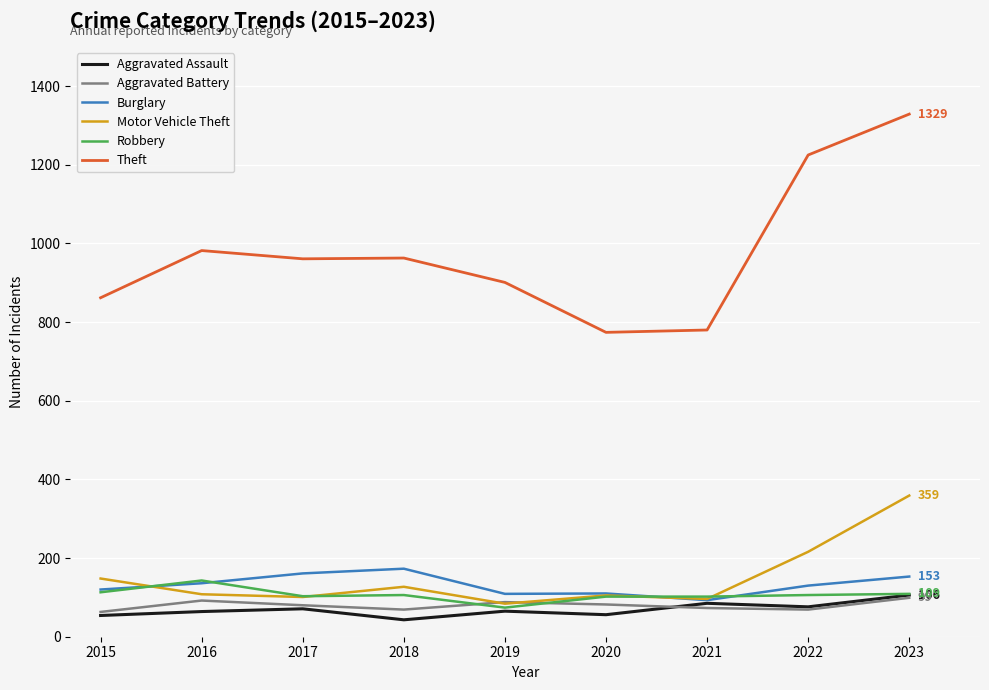

True or false: Aggravated Battery and Theft cross at least once.

False